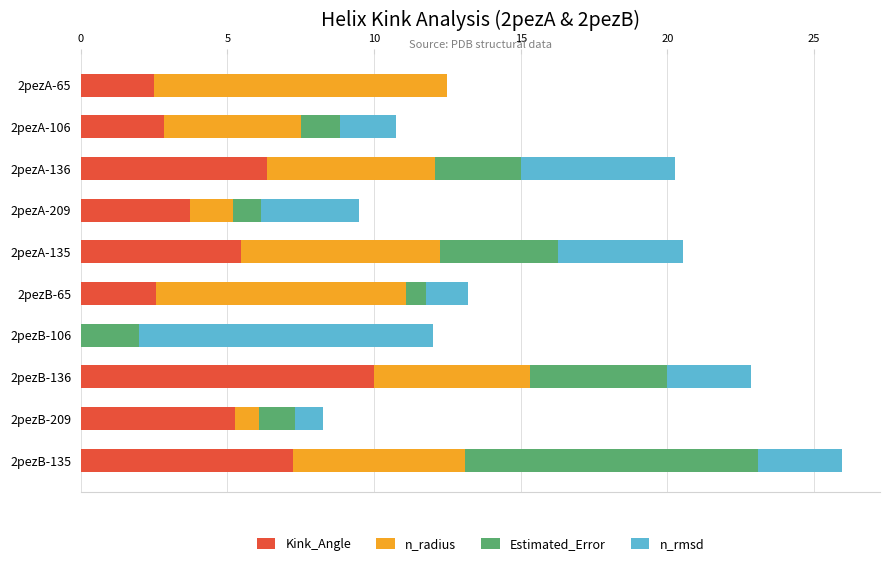

What is the sum of all Kink_Angle values?

45.9